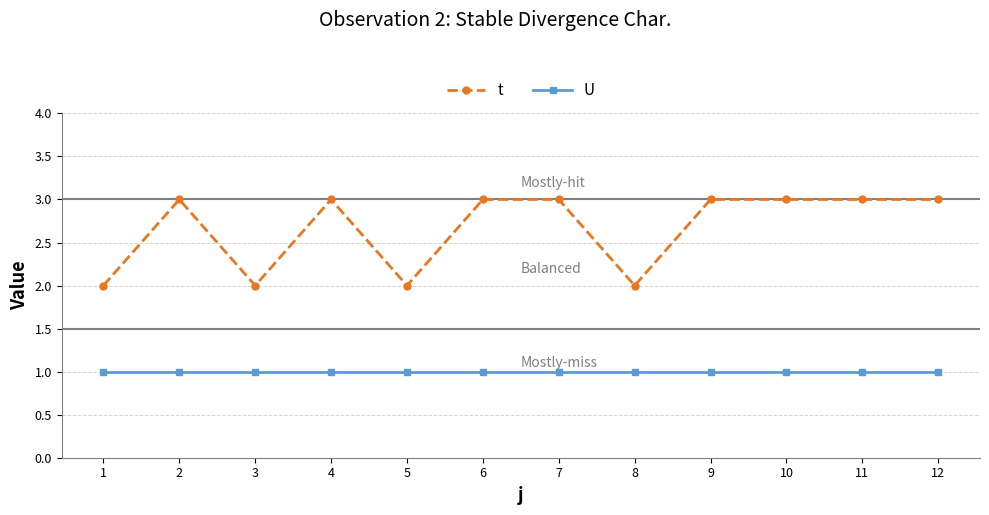

True or false: U has a value of 0 at 5.

False